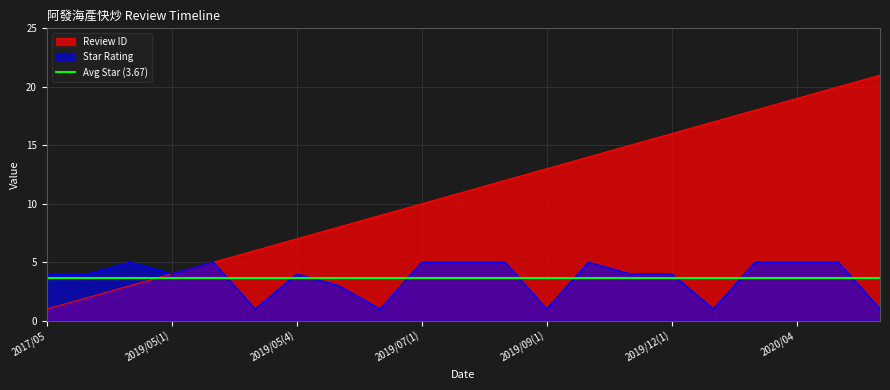

Is it true that star equals 0 at 2019/05(3)?

False